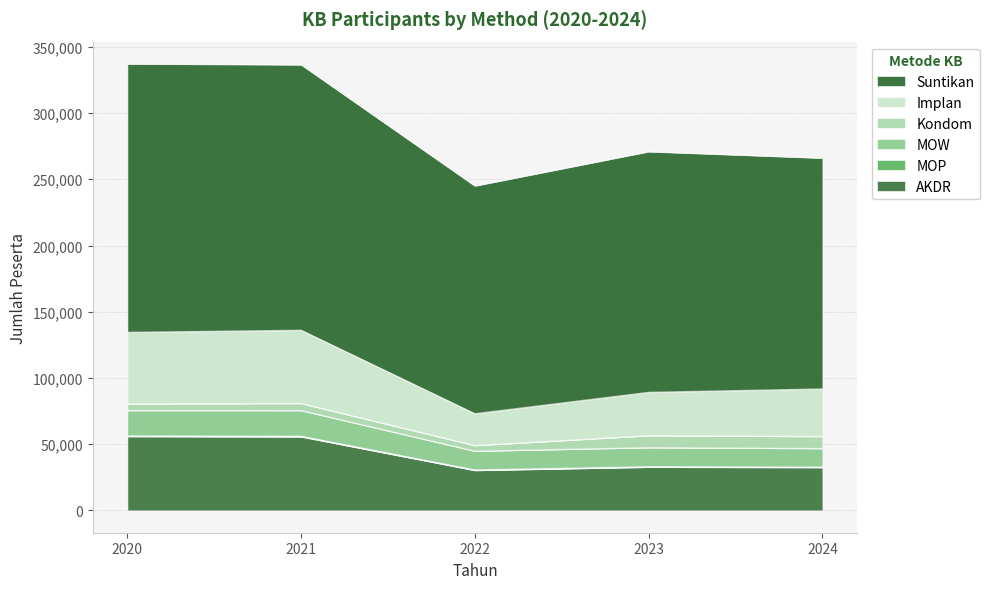

What is the minimum value for AKDR?

30220